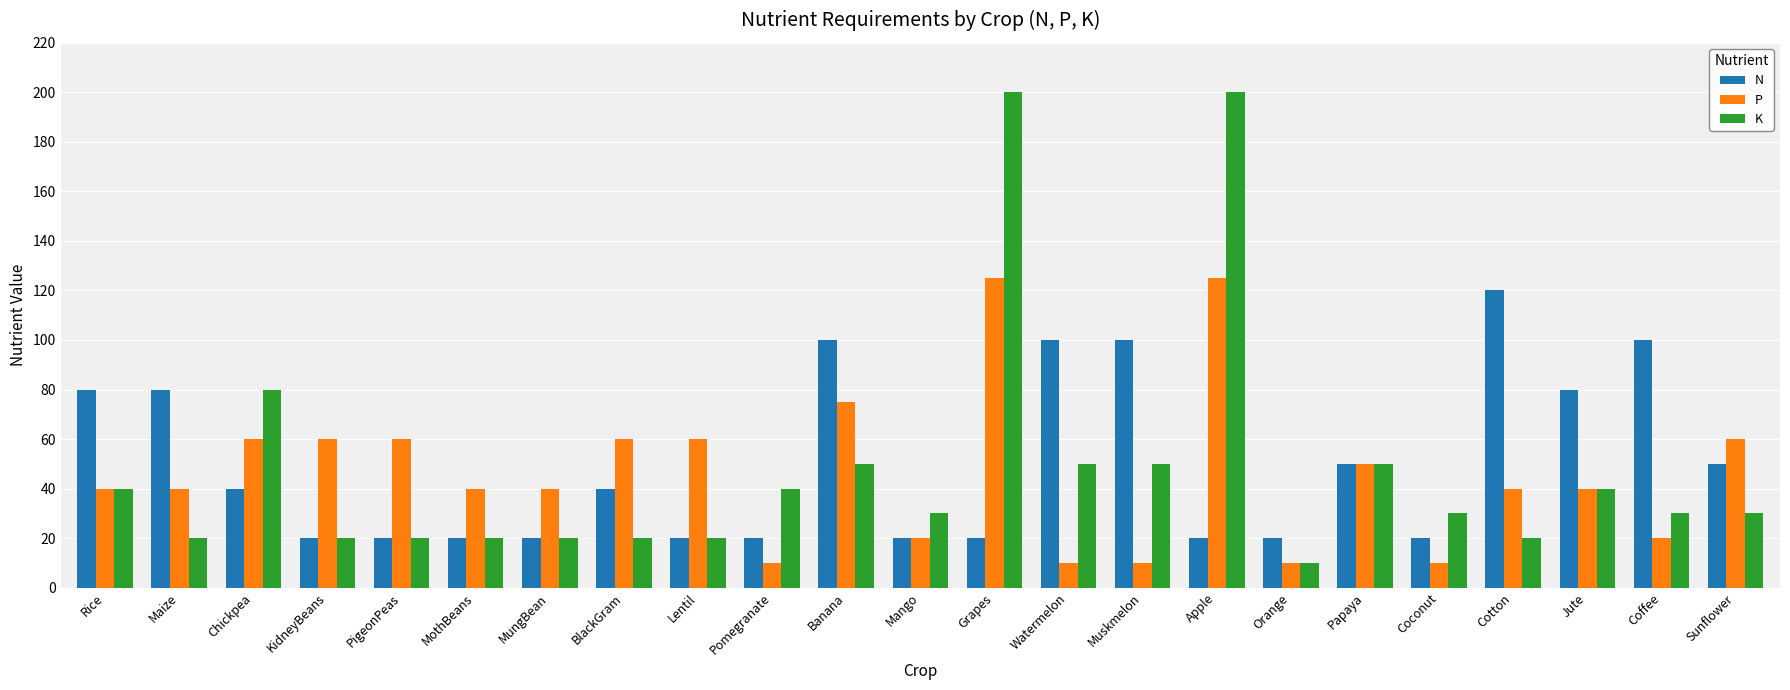

What is the total value across all series at MungBean?

80